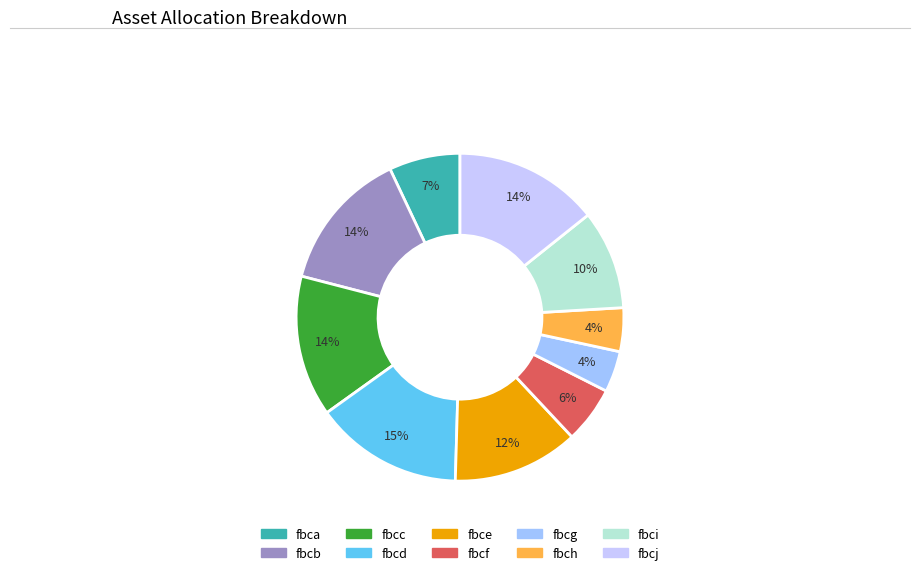

Is the sum of fbch and fbcf greater than half?

No